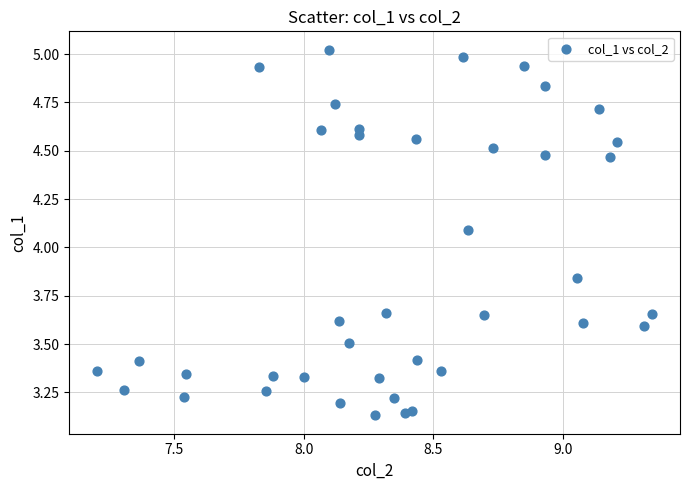

What is the range of Y values (max minus min)?

1.9